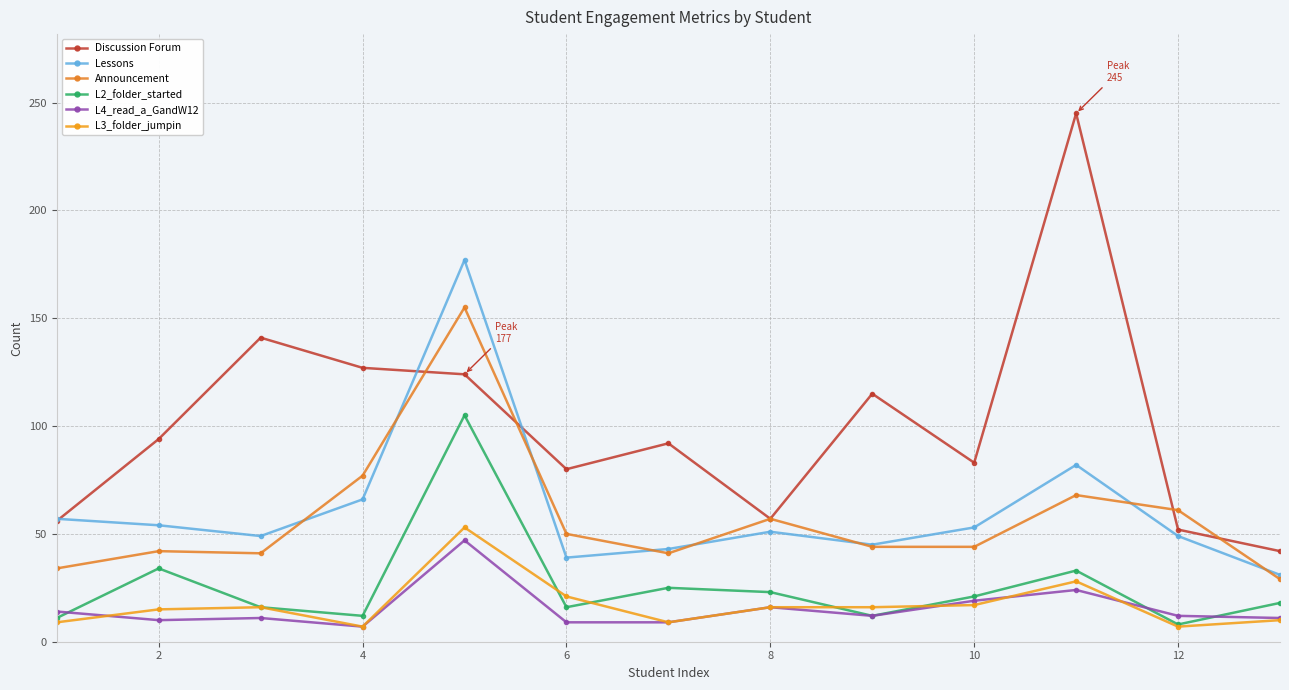

What is the label of the 12th point from the right?

2